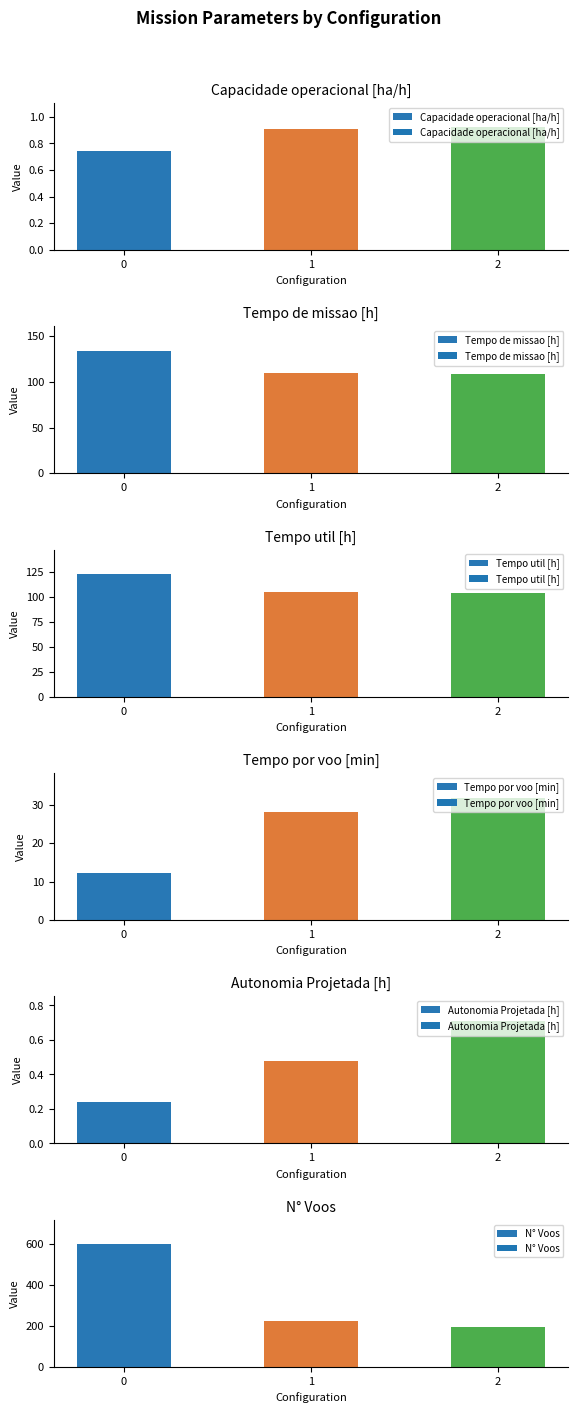

Which category has the lowest value in the Tempo de missao [h] series?

2